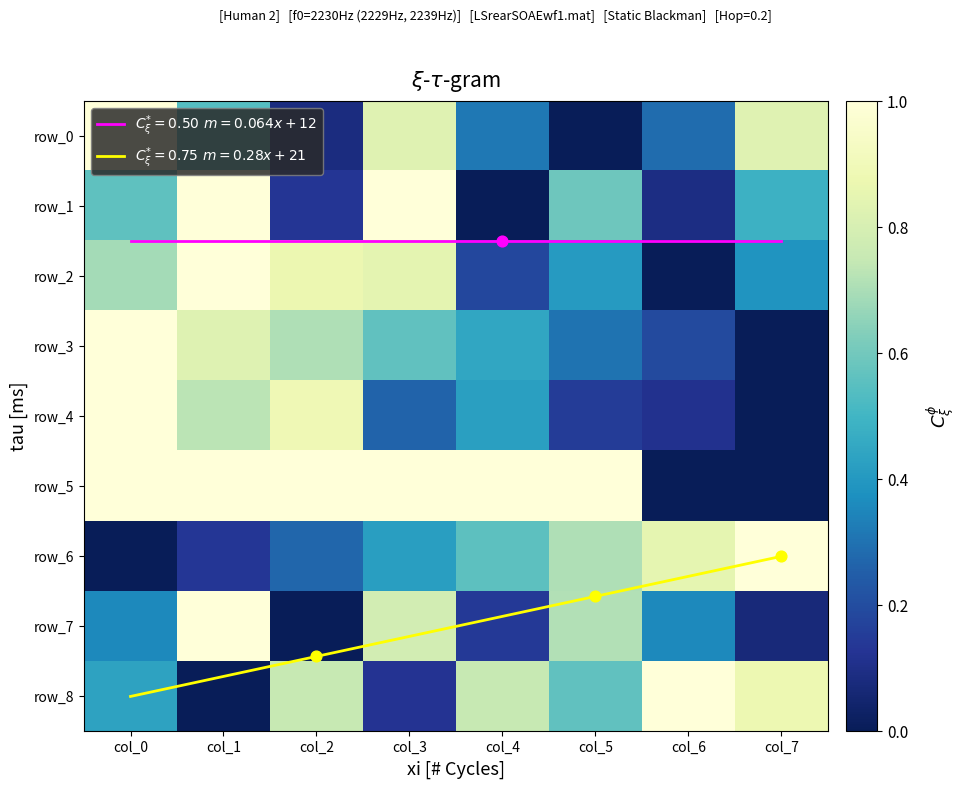

What is the average value of the row_4 series?

0.4